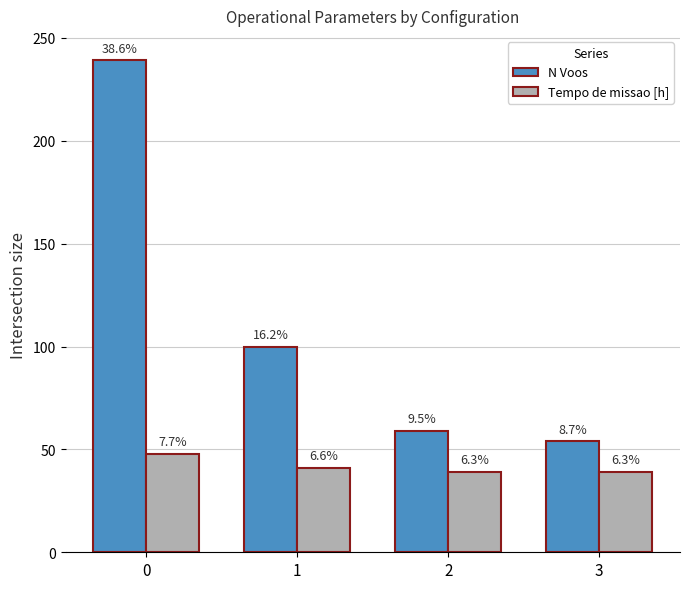

What is the difference between the maximum and minimum values in the N Voos series?

185.0